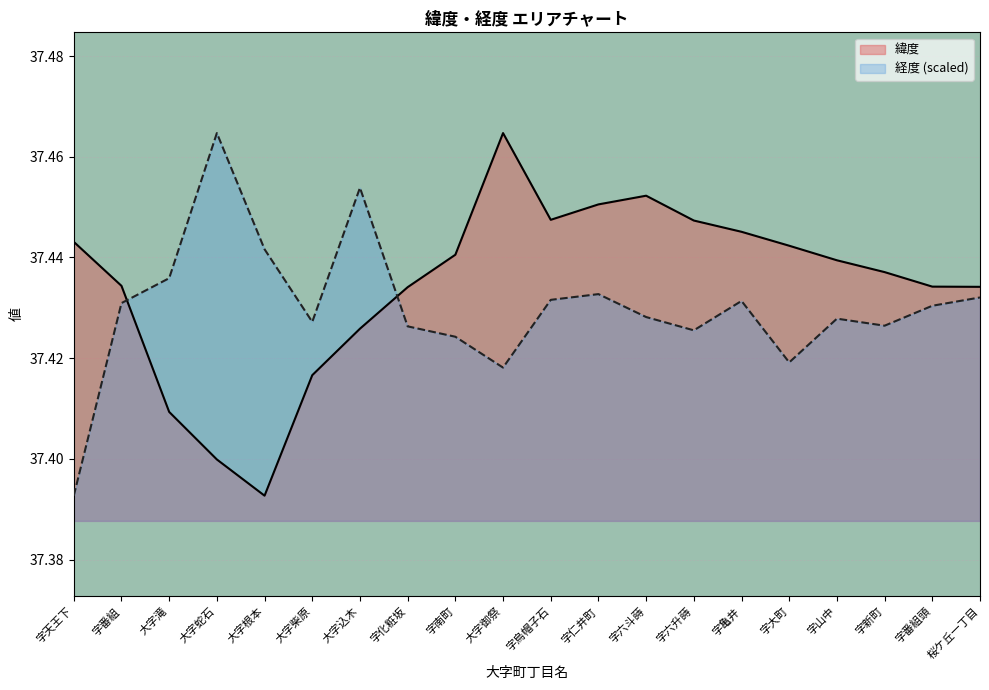

Where is the first local minimum for 緯度?

大字根本